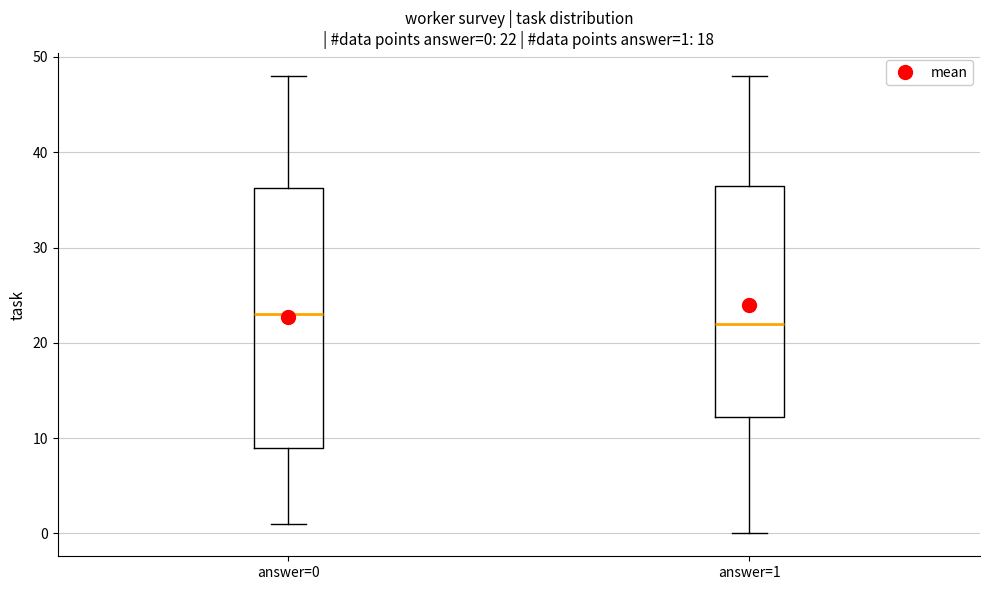

Which box's median line is the highest?

answer=0